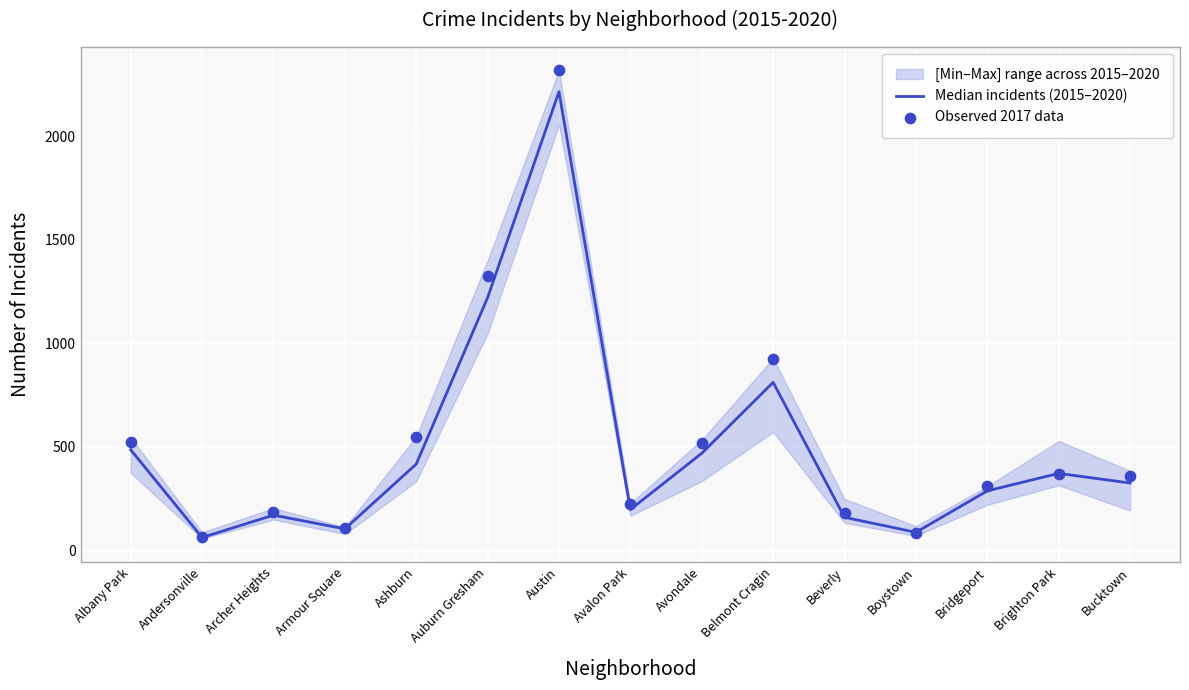

At which category is the sum across all series the highest?

Austin